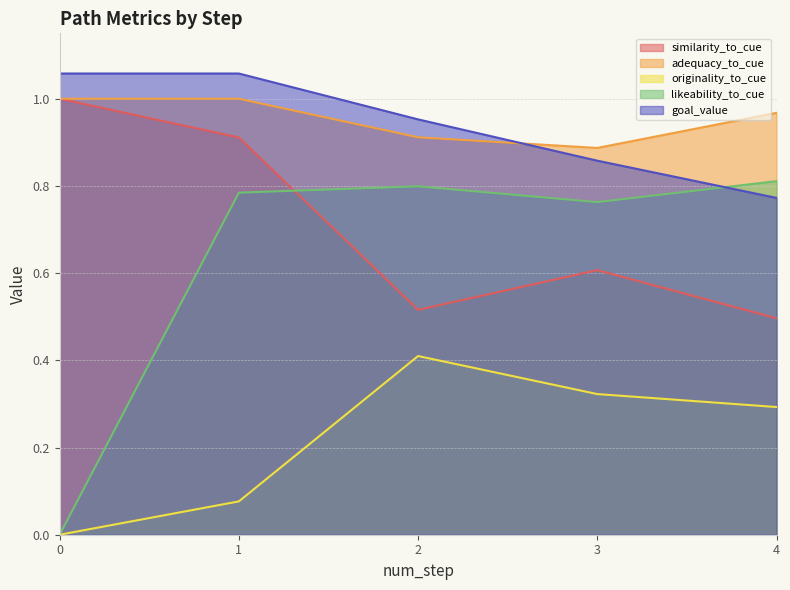

What is the maximum value for similarity_to_cue?

1.0